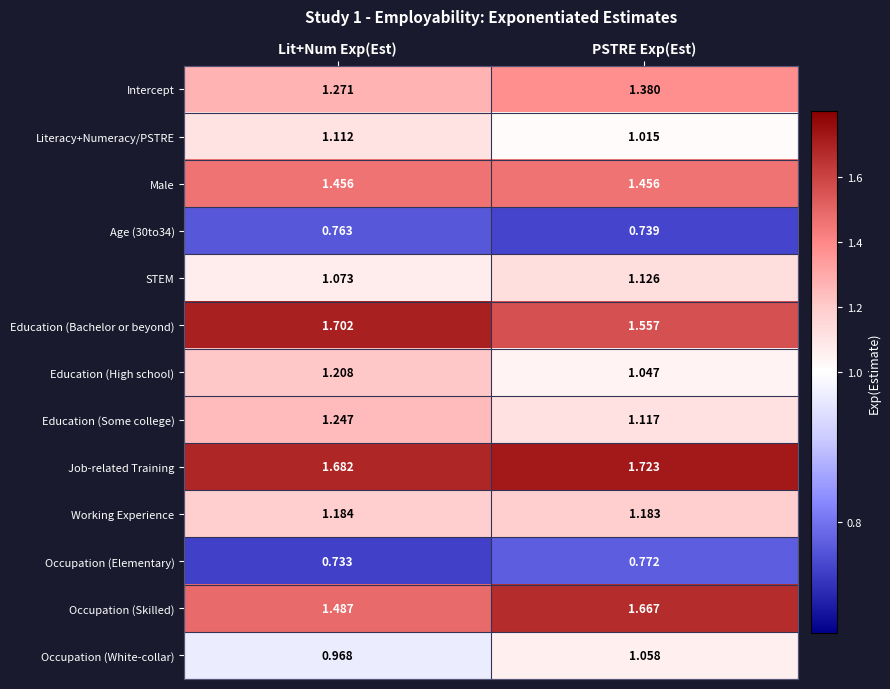

At which label is STEM closest to 1?

Lit+Num Exp(Est)